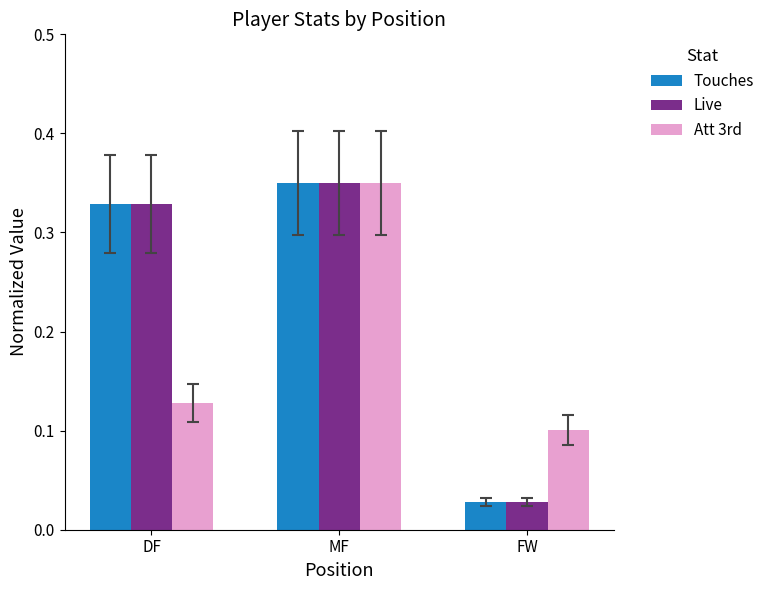

Where is Live nearest to the value 0?

FW